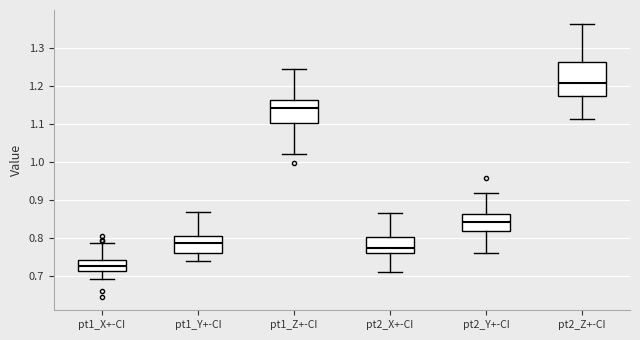

Comparing the boxes themselves (not the whiskers), which one is the tallest?

pt2_Z+-CI